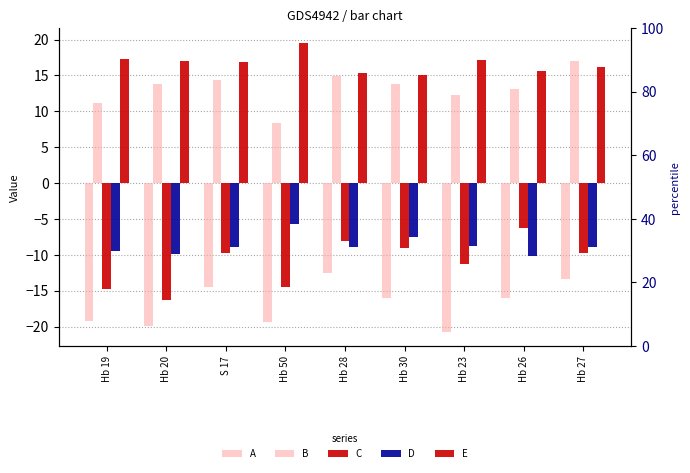

Reading left to right, transcribe all the data shown in this chart.

A: Hb 19=-19.2	Hb 20=-19.9	S 17=-14.5	Hb 50=-19.3	Hb 28=-12.5	Hb 30=-16.0	Hb 23=-20.7	Hb 26=-16.0	Hb 27=-13.4
B: Hb 19=11.2	Hb 20=13.8	S 17=14.4	Hb 50=8.3	Hb 28=15.0	Hb 30=13.8	Hb 23=12.2	Hb 26=13.2	Hb 27=17.0
C: Hb 19=-14.8	Hb 20=-16.3	S 17=-9.8	Hb 50=-14.5	Hb 28=-8.1	Hb 30=-9.0	Hb 23=-11.2	Hb 26=-6.2	Hb 27=-9.7
D: Hb 19=-9.5	Hb 20=-9.9	S 17=-8.9	Hb 50=-5.8	Hb 28=-8.9	Hb 30=-7.5	Hb 23=-8.7	Hb 26=-10.2	Hb 27=-9.0
E: Hb 19=17.3	Hb 20=17.1	S 17=16.9	Hb 50=19.6	Hb 28=15.3	Hb 30=15.0	Hb 23=17.2	Hb 26=15.6	Hb 27=16.2